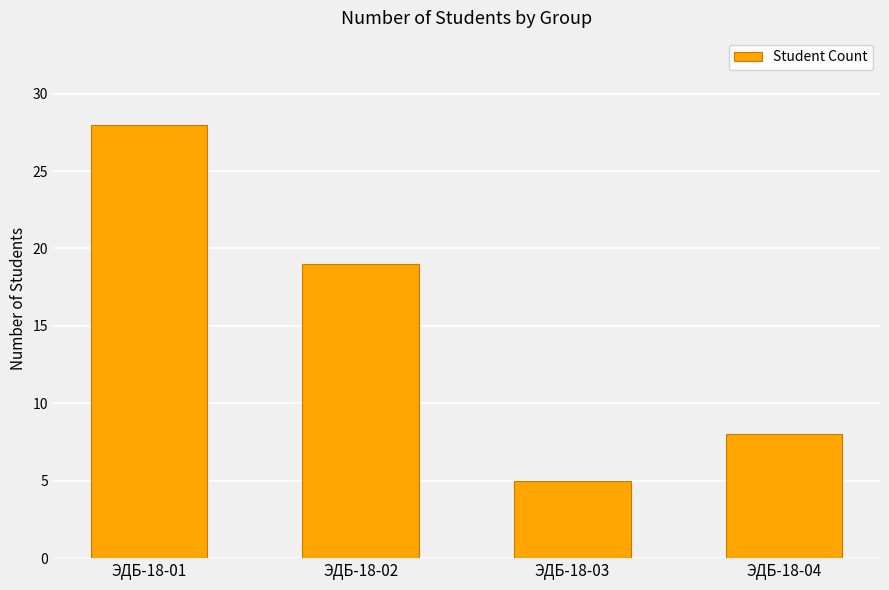

Which has a higher value, ЭДБ-18-01 or ЭДБ-18-02?

ЭДБ-18-01